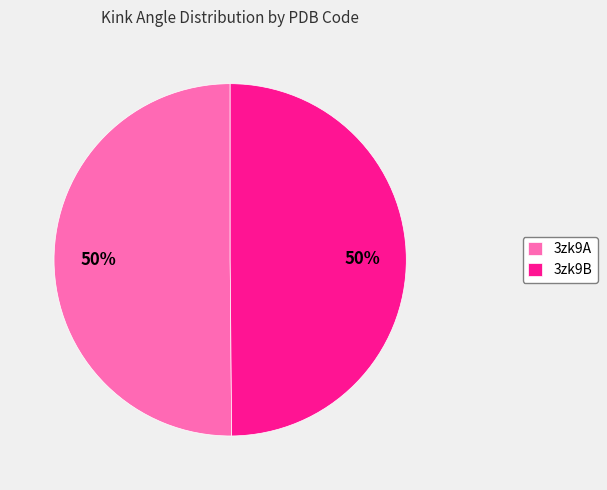

To the nearest percent, what portion does 3zk9A represent?

50%